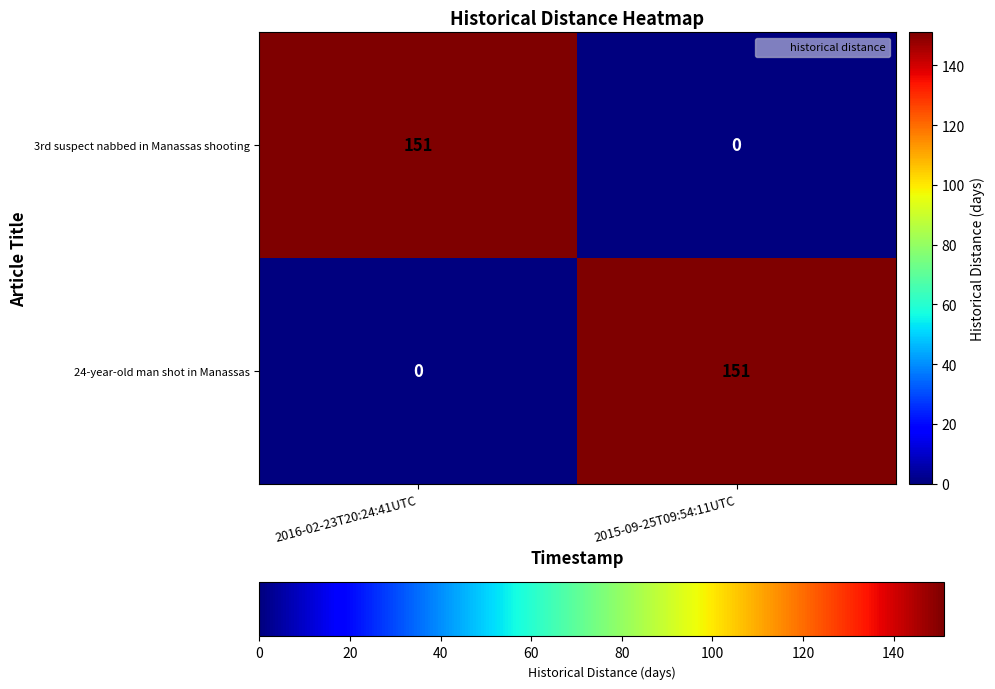

Reading left to right, transcribe all the data shown in this chart.

3rd suspect nabbed in Manassas shooting: 2016-02-23T20:24:41UTC=151	2015-09-25T09:54:11UTC=0
24-year-old man shot in Manassas: 2016-02-23T20:24:41UTC=0	2015-09-25T09:54:11UTC=151